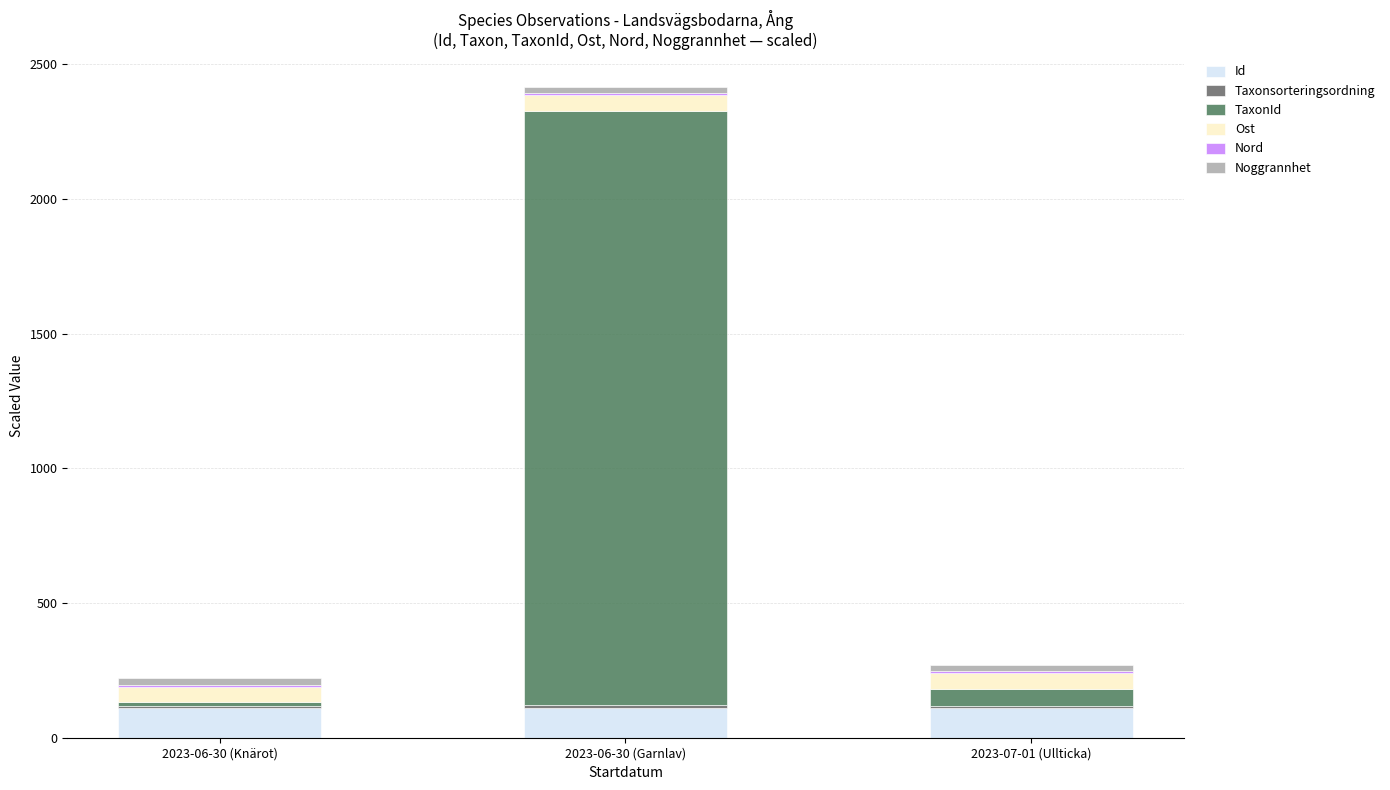

What is the label of the 3rd bar from the left?

2023-07-01 (Ullticka)